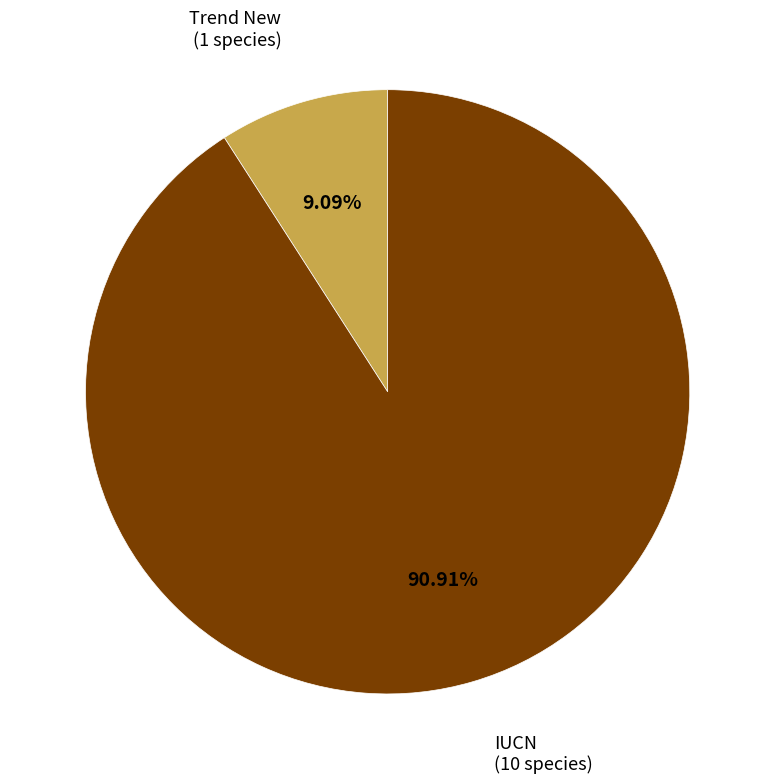

Between Trend New and IUCN, which is larger?

IUCN